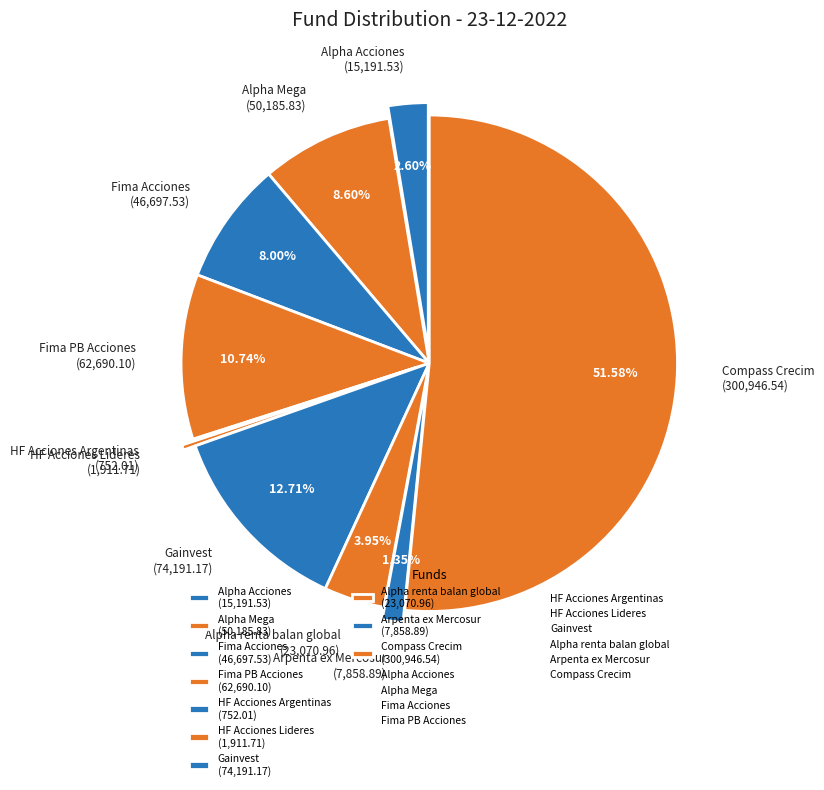

Do Alpha Acciones (15,191.53) and Gainvest (74,191.17) together represent more than half of the pie?

No